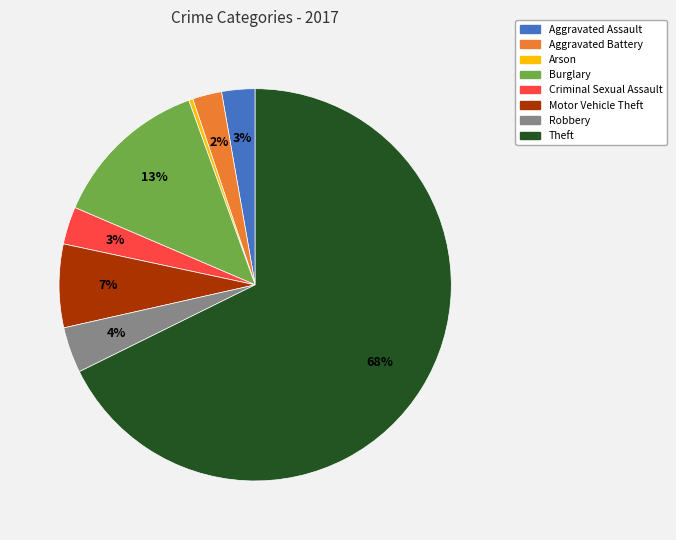

The Theft slice represents 68% of the pie. True or false?

True